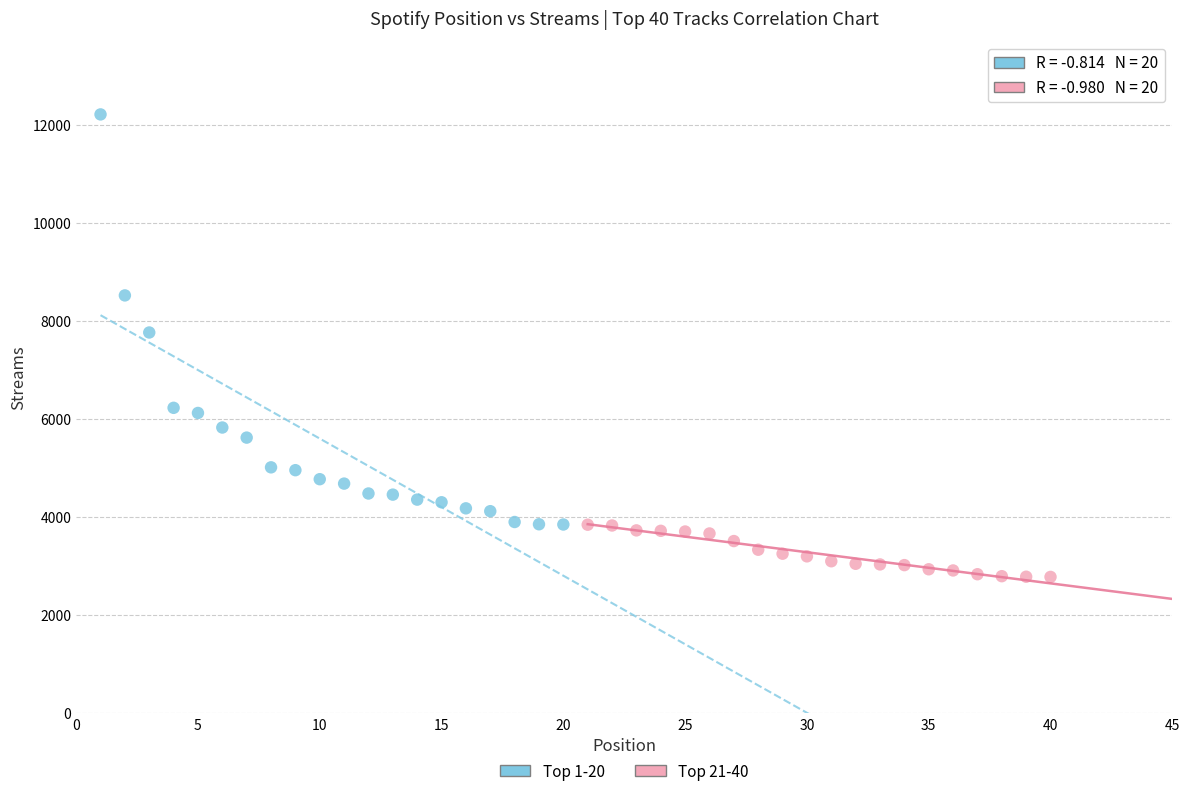

Which series has the largest Y range (max minus min)?

Top 1-20